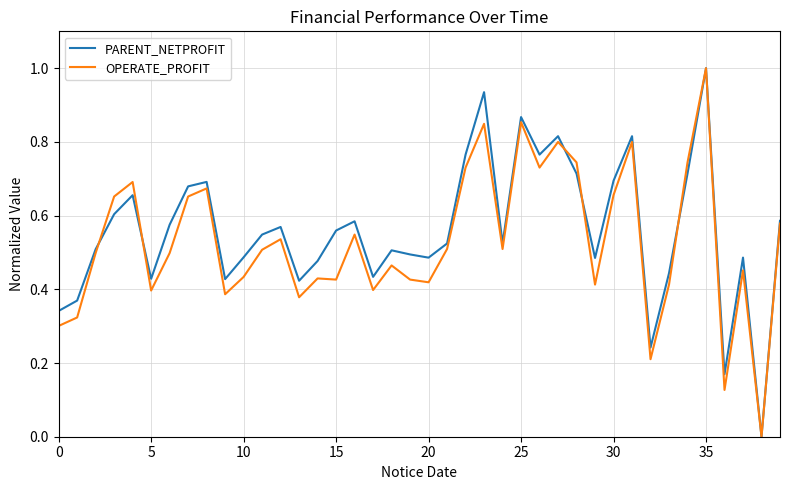

Which category has the highest value in the OPERATE_PROFIT series?

35